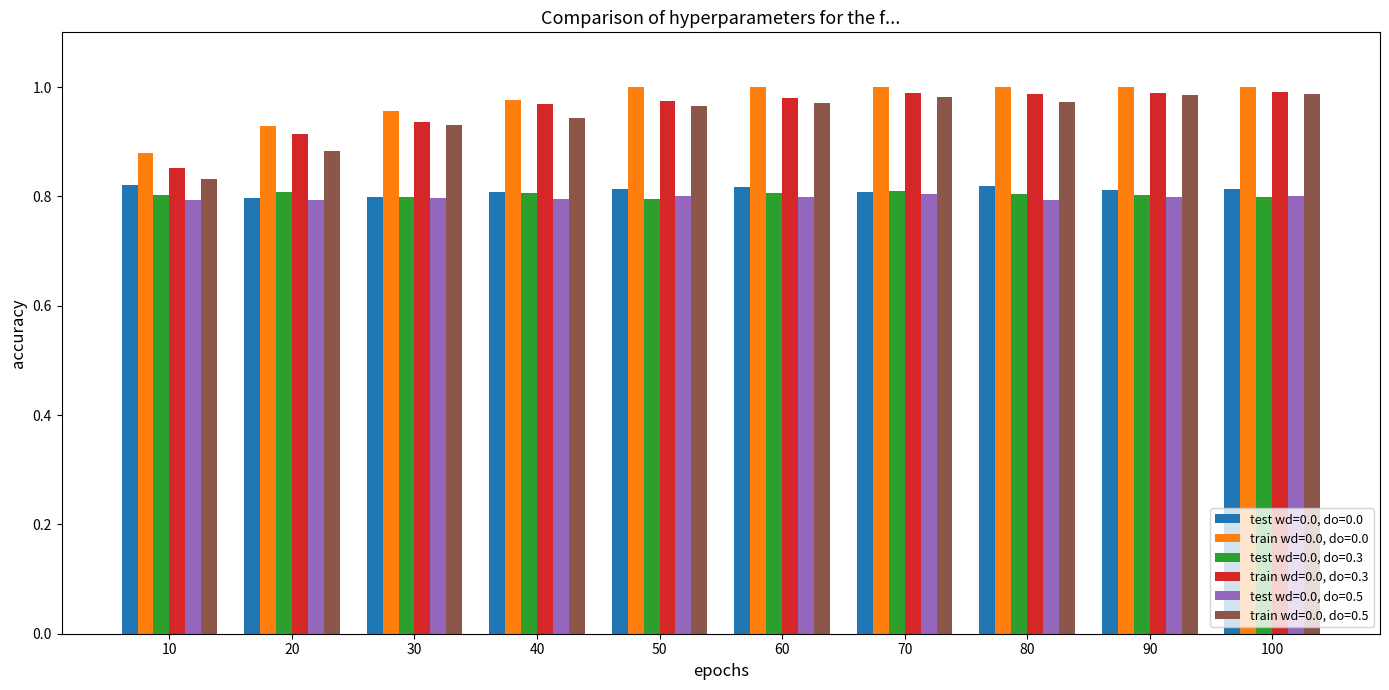

What is the sum of all test wd=0.0, do=0.5 values?

8.0